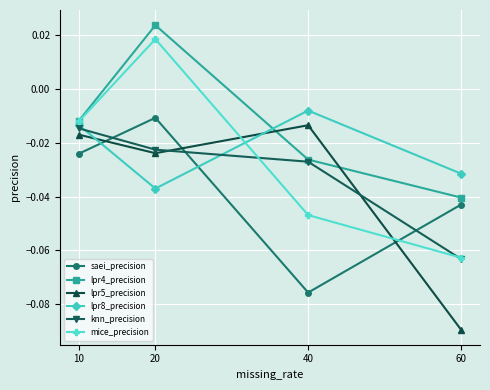

Count the number of data series in this chart.

6